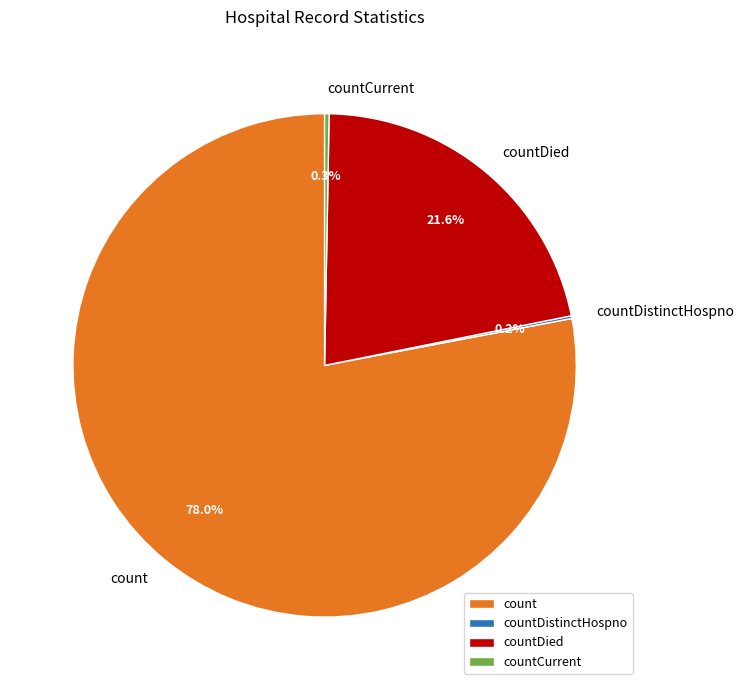

What is the majority slice?

count